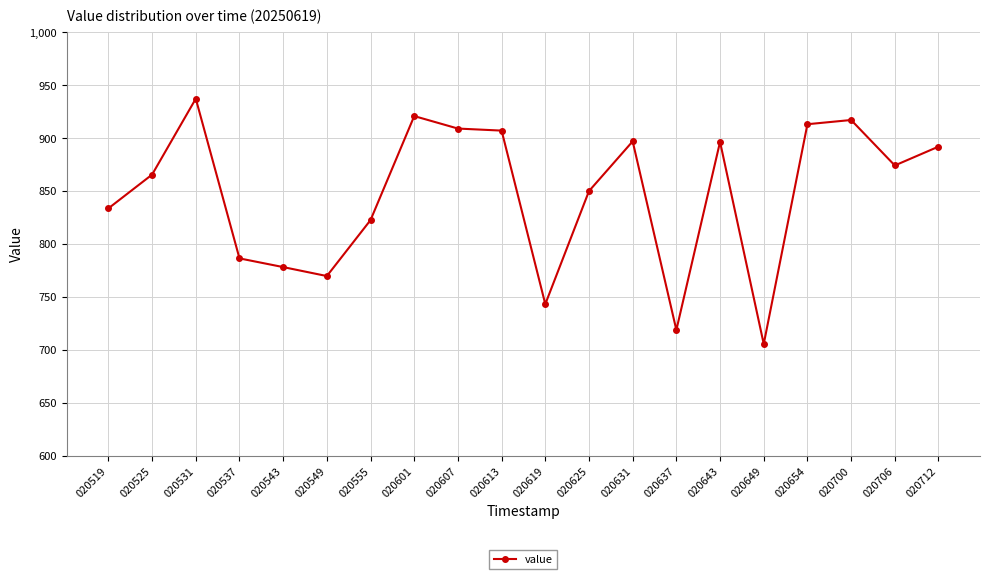

At which category does the chart reach its peak across all series?

020531